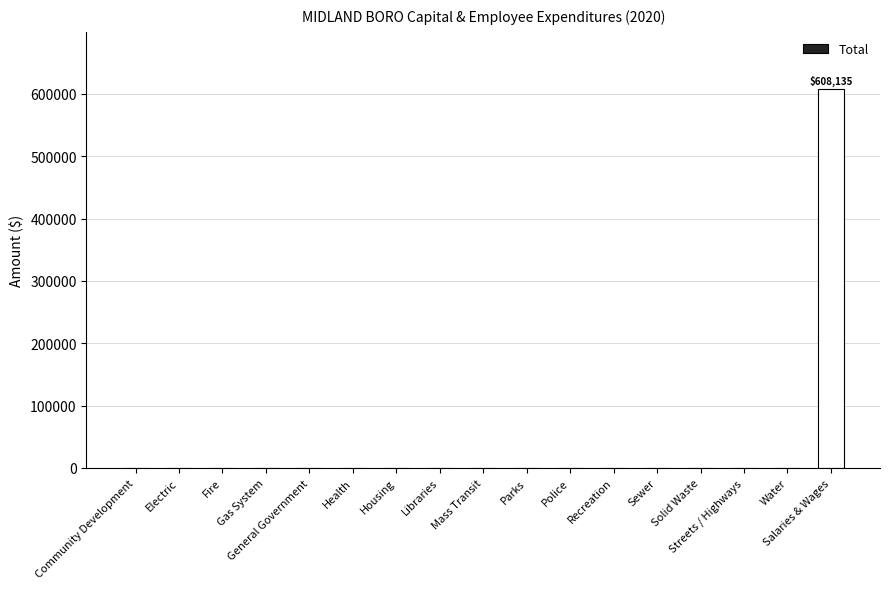

The value at Health is 195031. True or false?

False